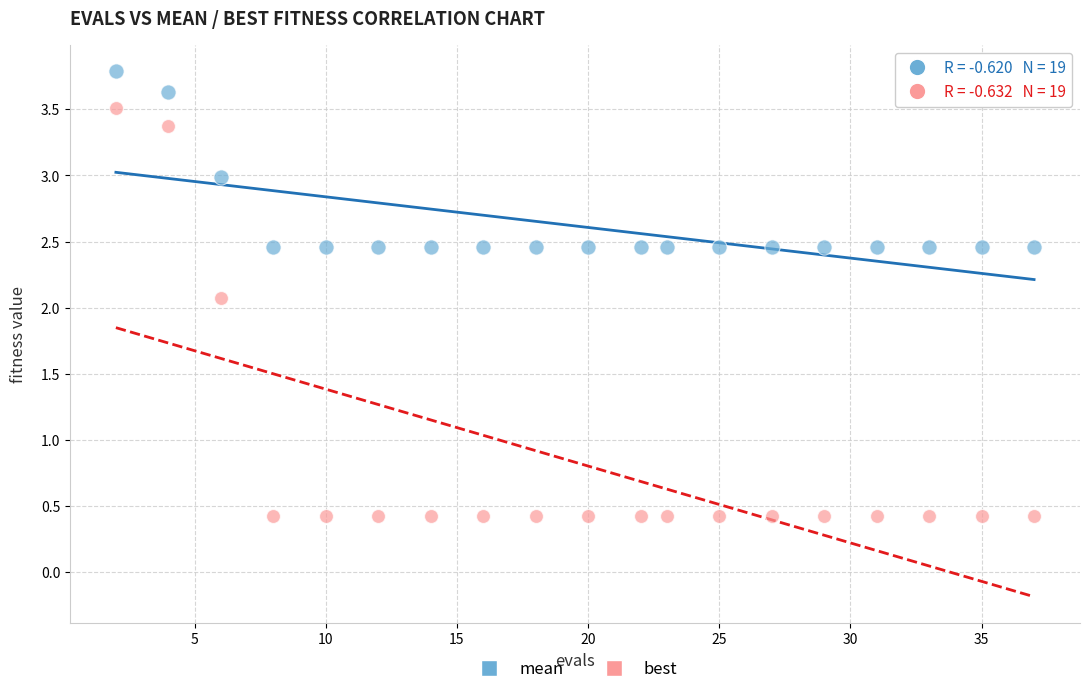

Which series contains the highest Y value?

mean